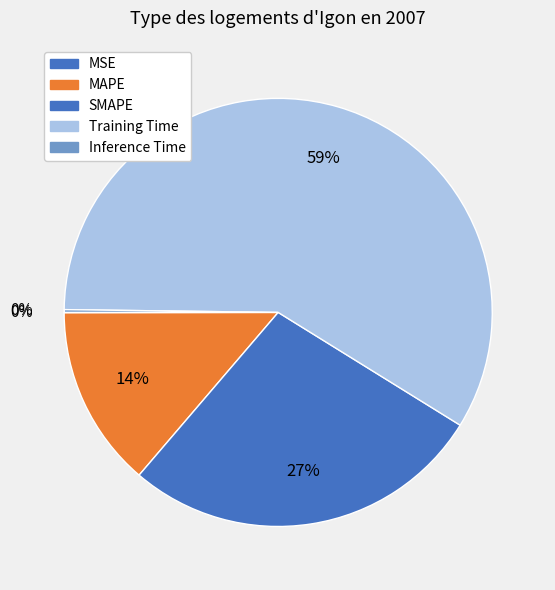

Rank the categories by value from lowest to highest.

MSE, Inference Time, MAPE, SMAPE, Training Time